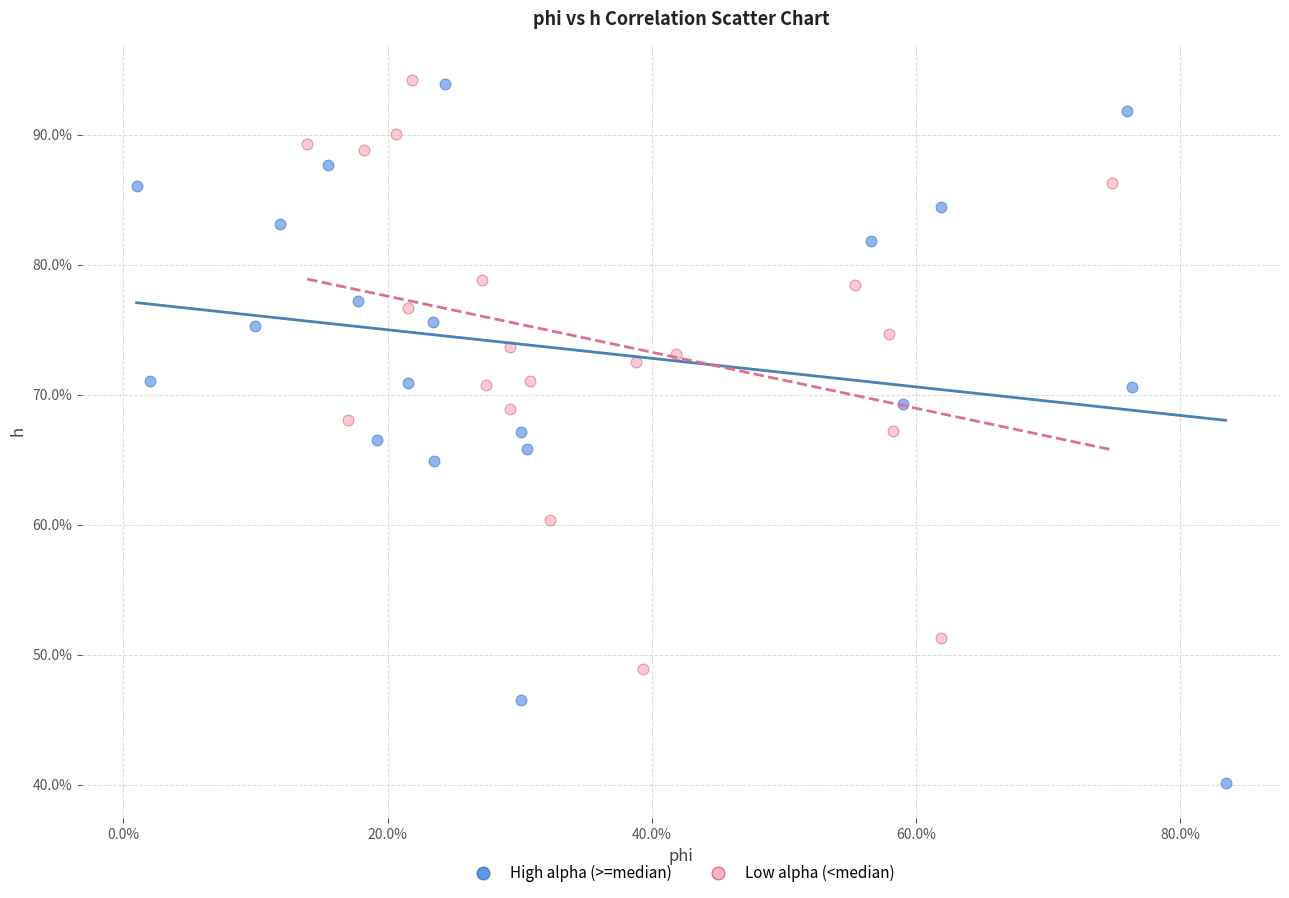

What are all the series names shown in the legend?

High alpha (>=median), Low alpha (<median)